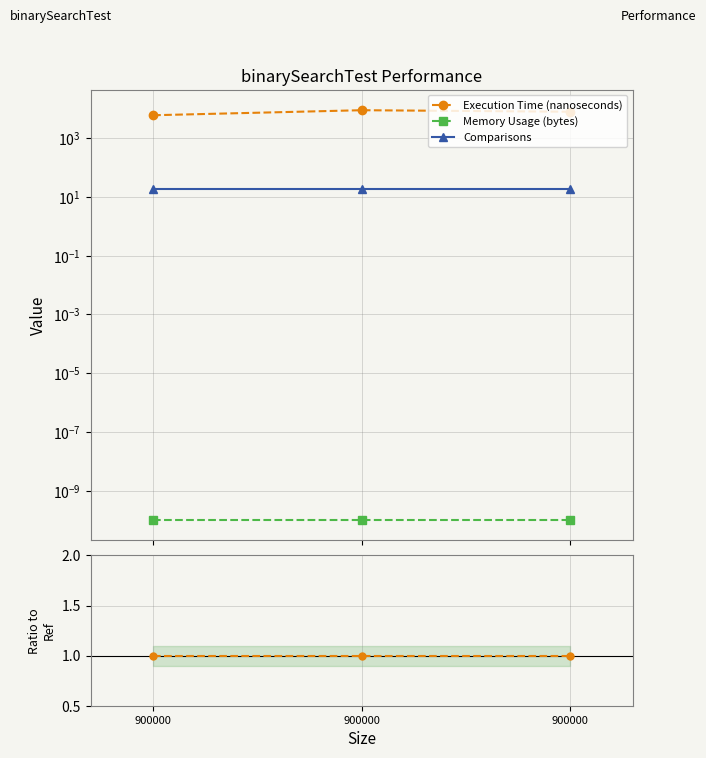

The Execution Time (nanoseconds) series shows 1.0 at 900000. True or false?

True